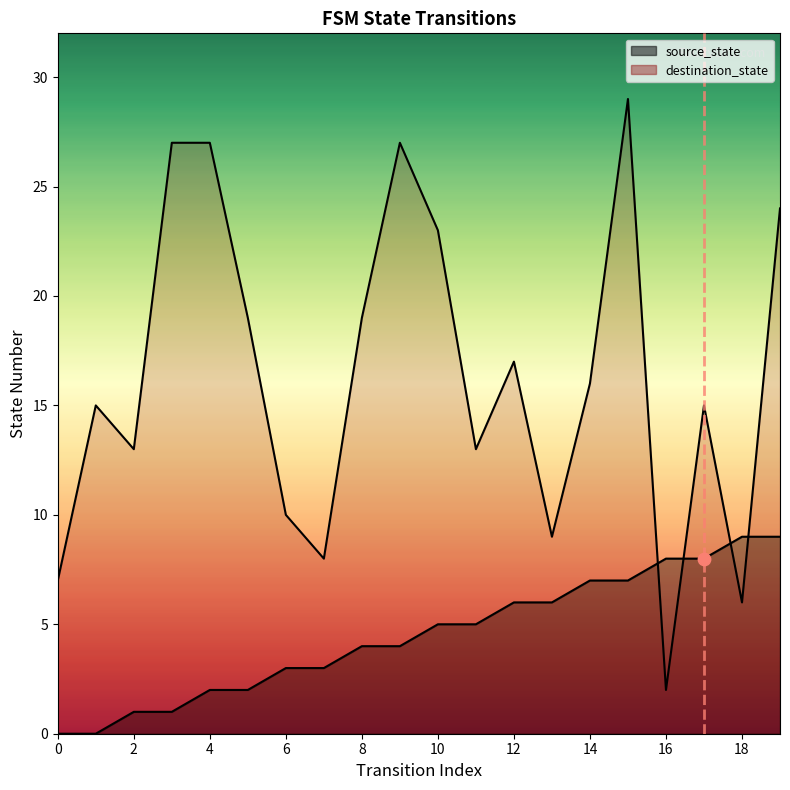

Which series reaches the maximum Y coordinate?

destination_state